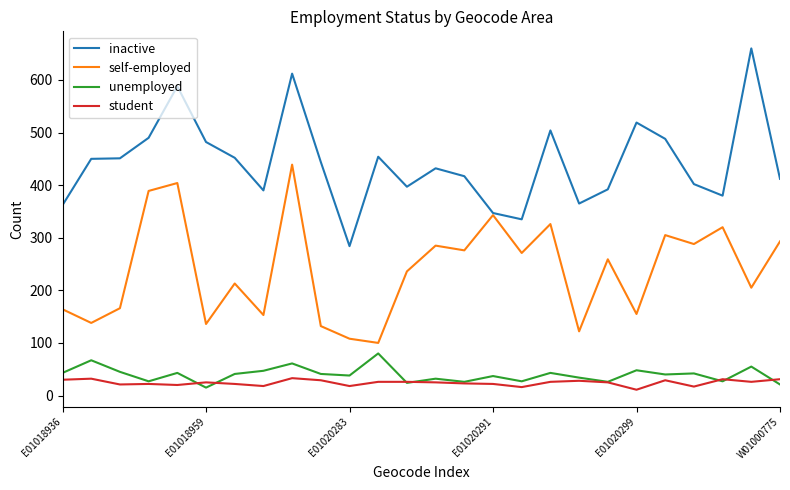

At how many categories does at least one series exceed 615?

1